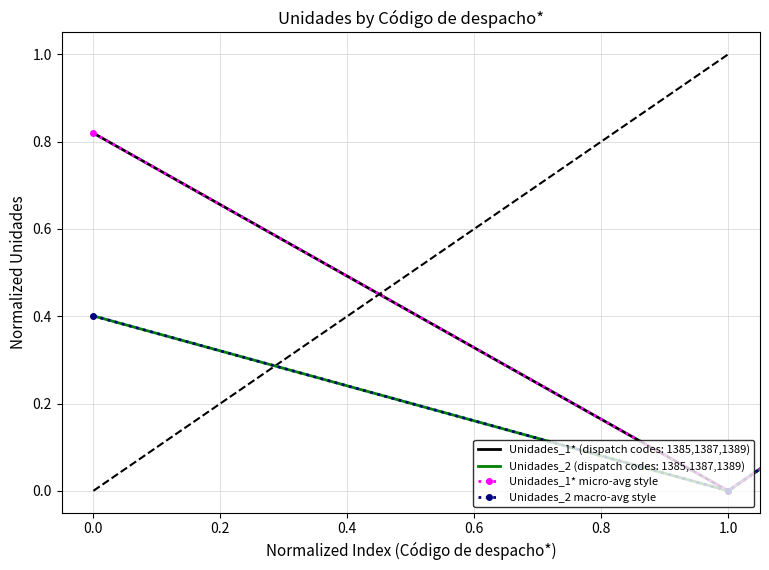

Count the Unidades_2 macro-avg style values in the range 0 to 1.

3